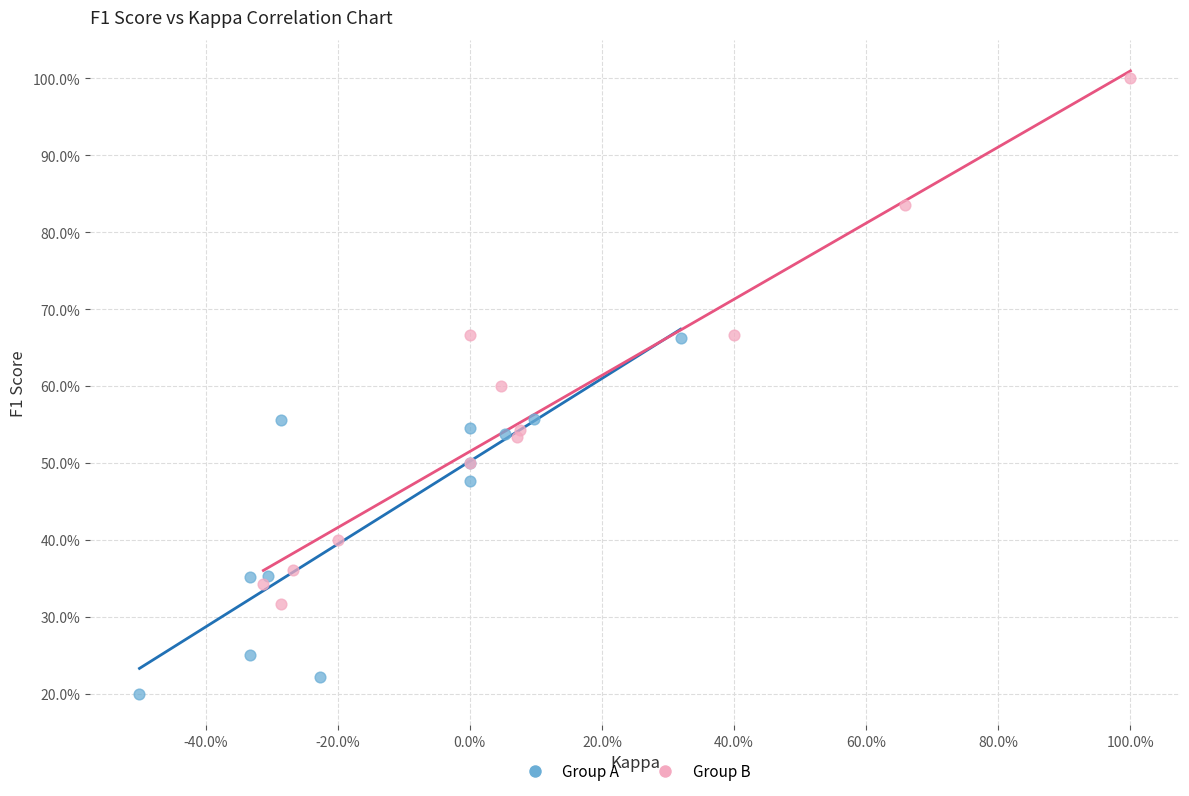

What are all the series names shown in the legend?

Group A, Group B